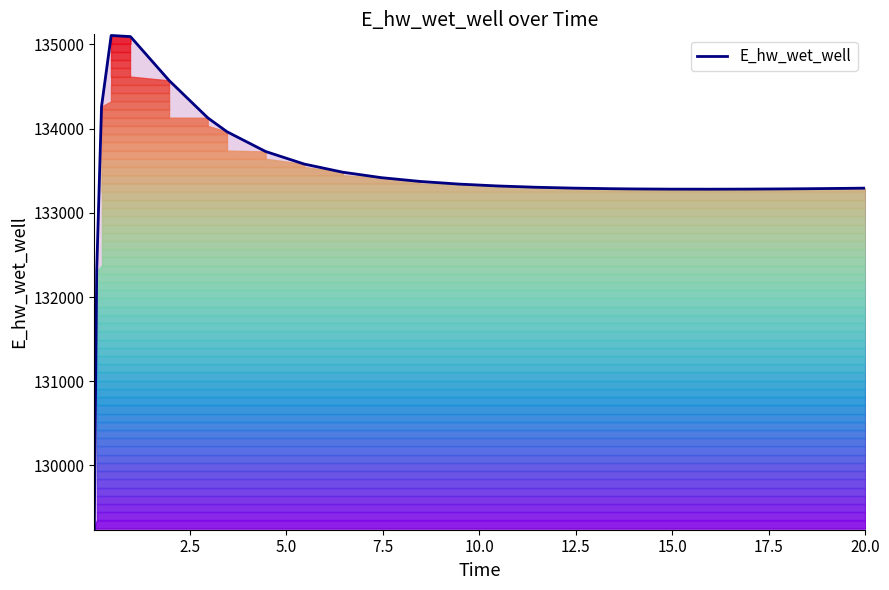

What is the difference between the maximum and minimum values?

5858.4